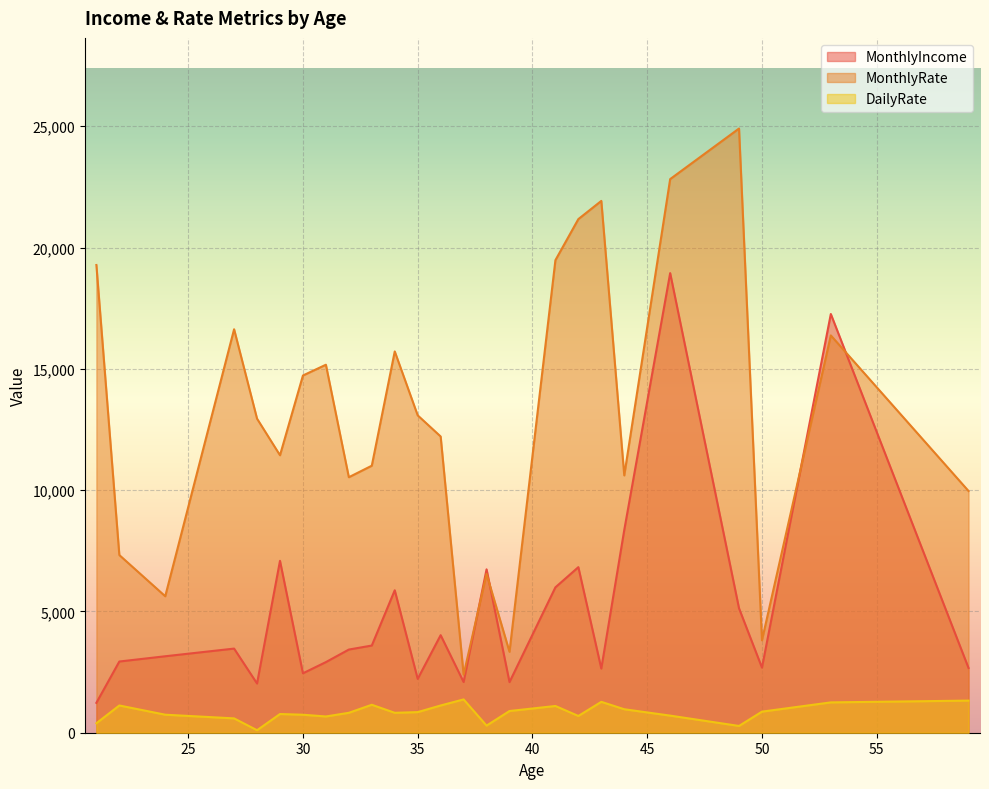

Which series has the largest total across all categories?

MonthlyRate